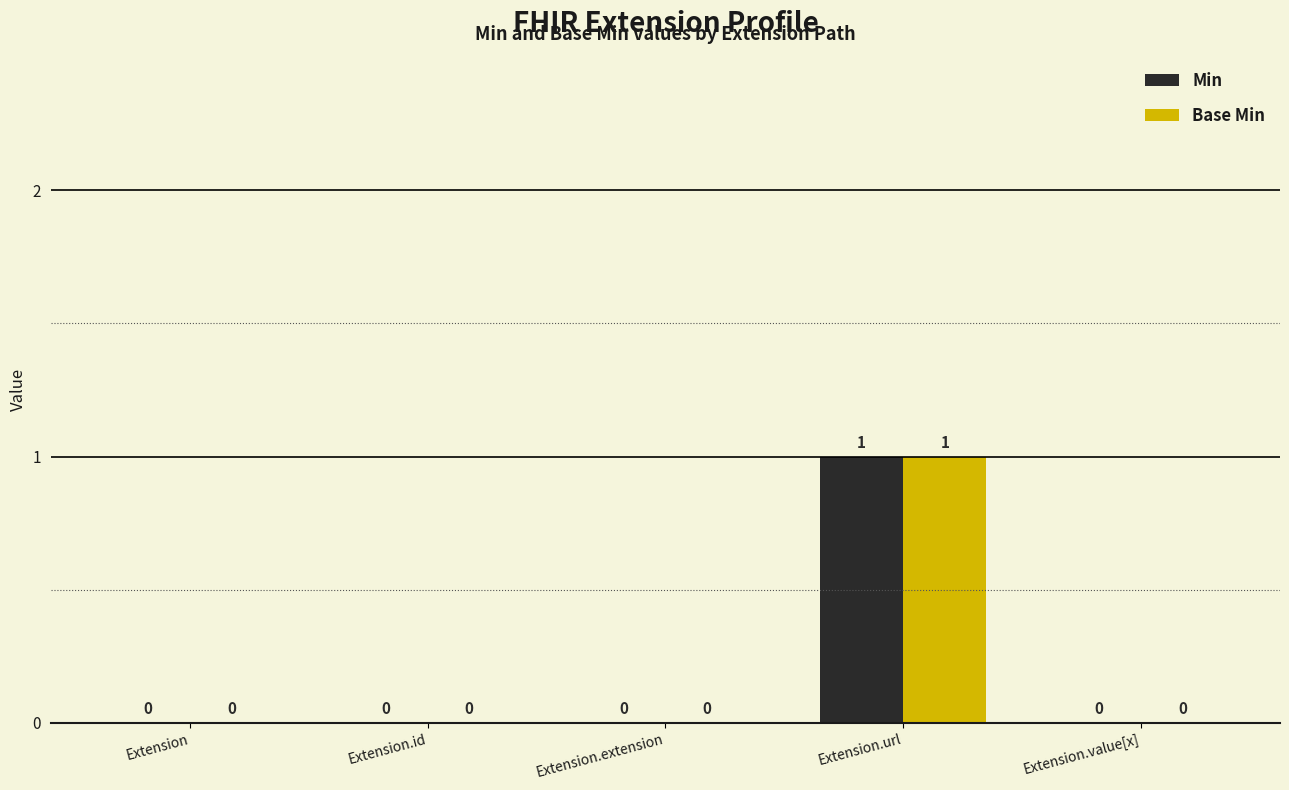

Count the Base Min values in the range 0 to 1.

5